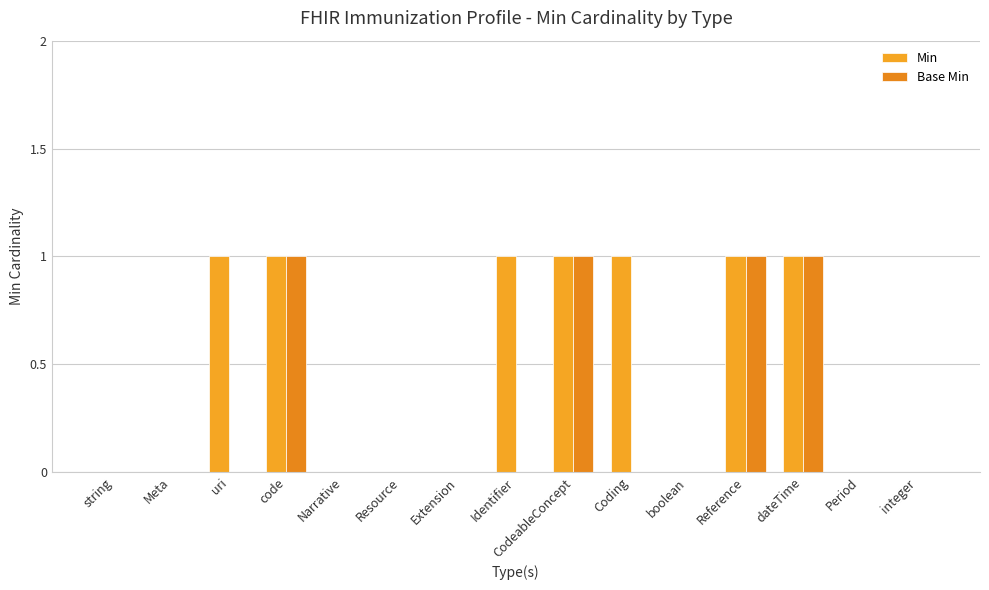

Are the bars horizontal?

No